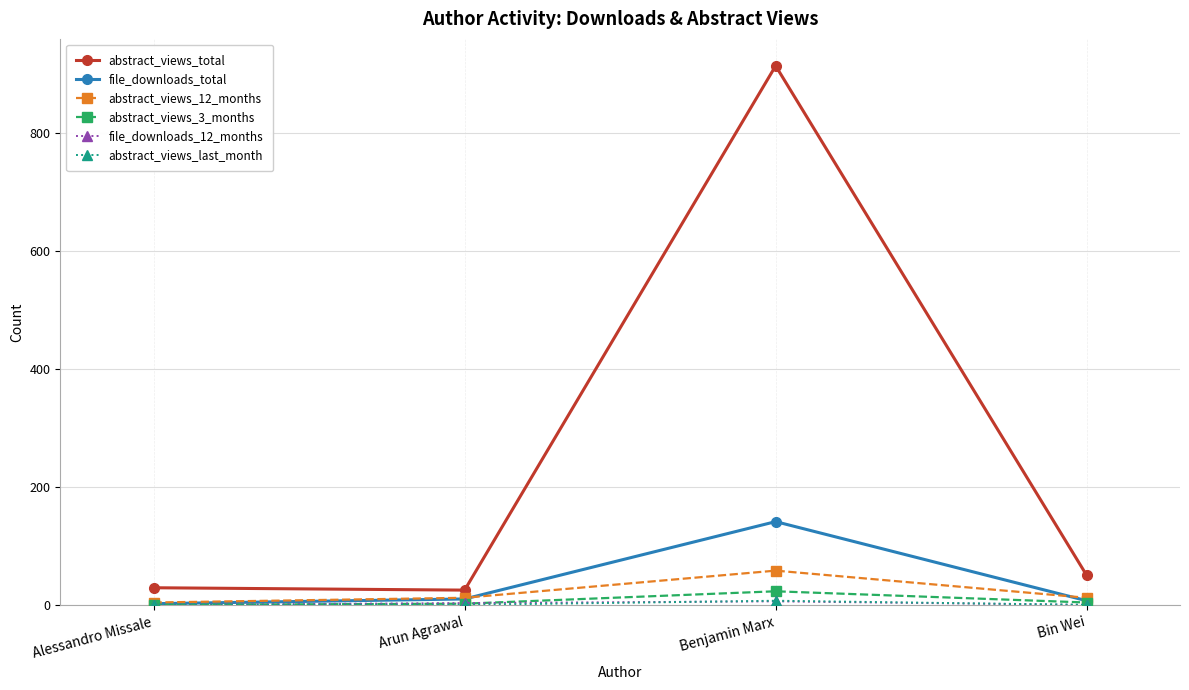

Is it true that abstract_views_total equals 22 at Bin Wei?

False